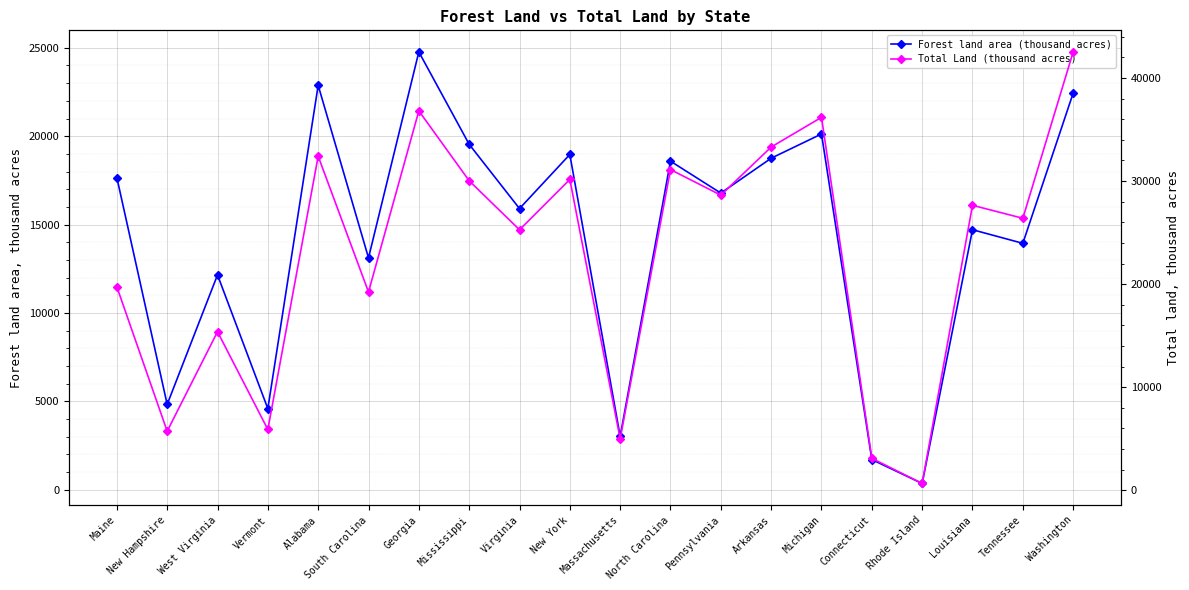

What position from the left is New York?

10